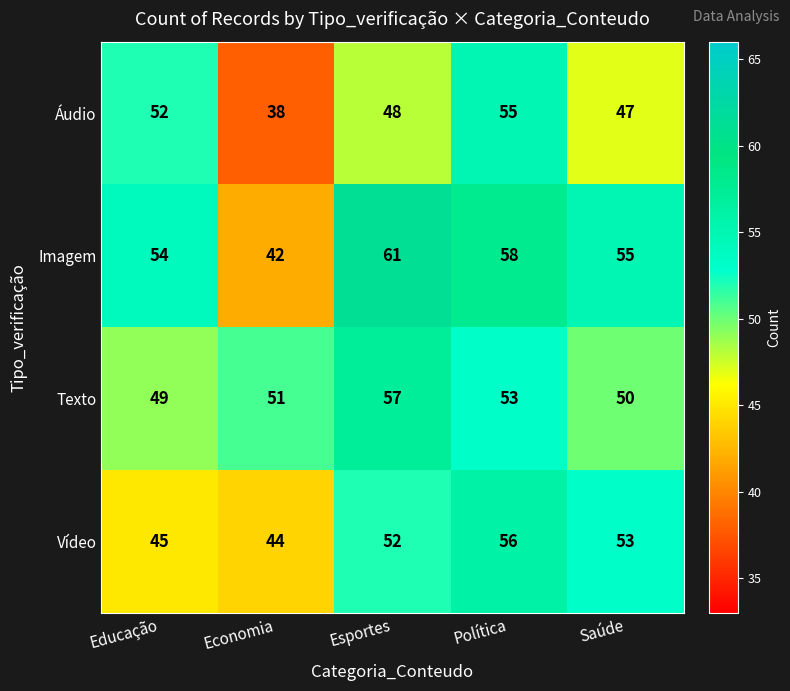

The Imagem series shows 58 at Economia. True or false?

False